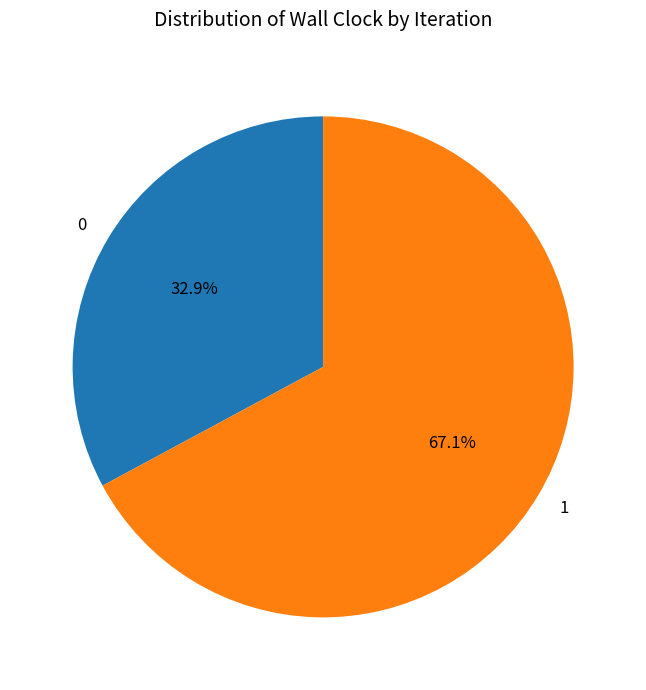

What is the ratio of the value at 0 to the value at 1?

0.5